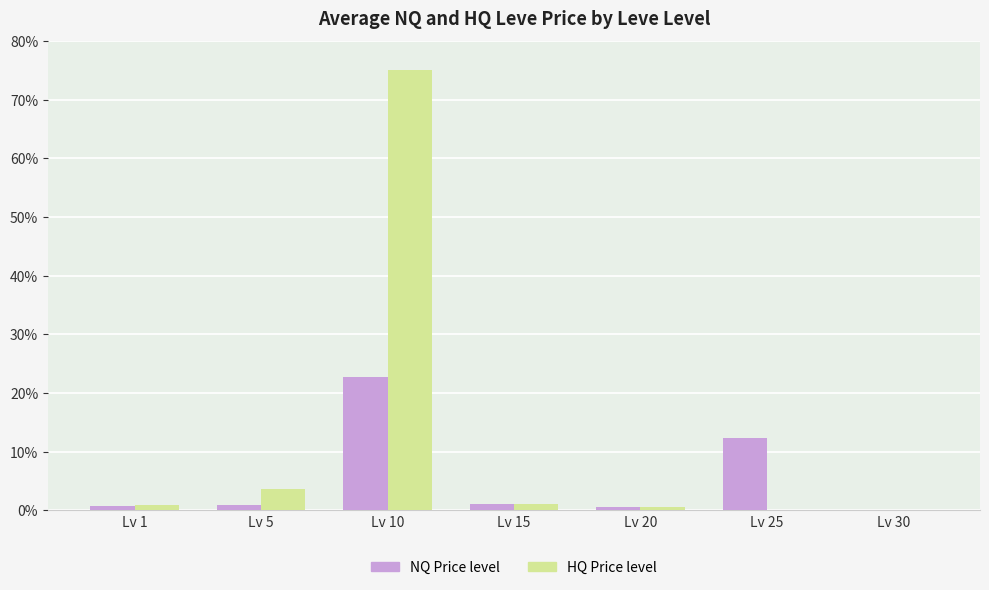

True or false: HQ Price level has a value of 1.1 at Lv 15.

True